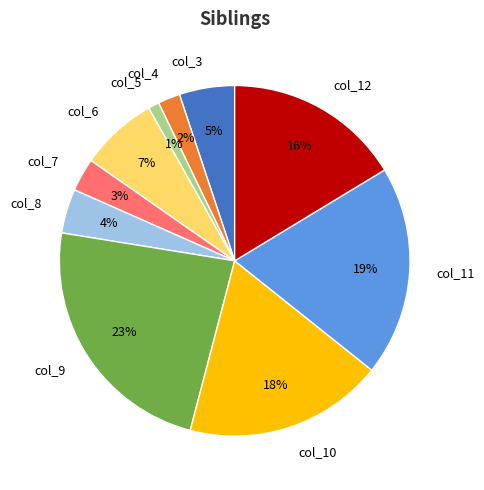

Does col_3 represent more than half of the total?

No